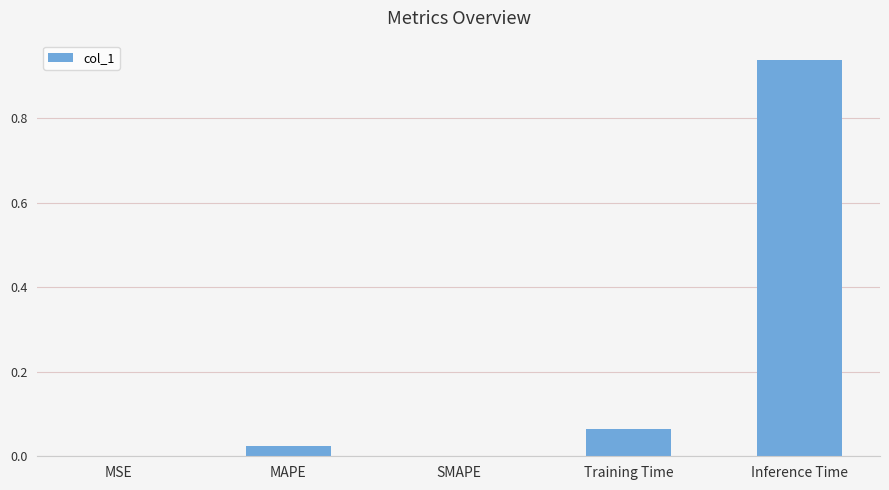

How many series are shown in this chart?

1